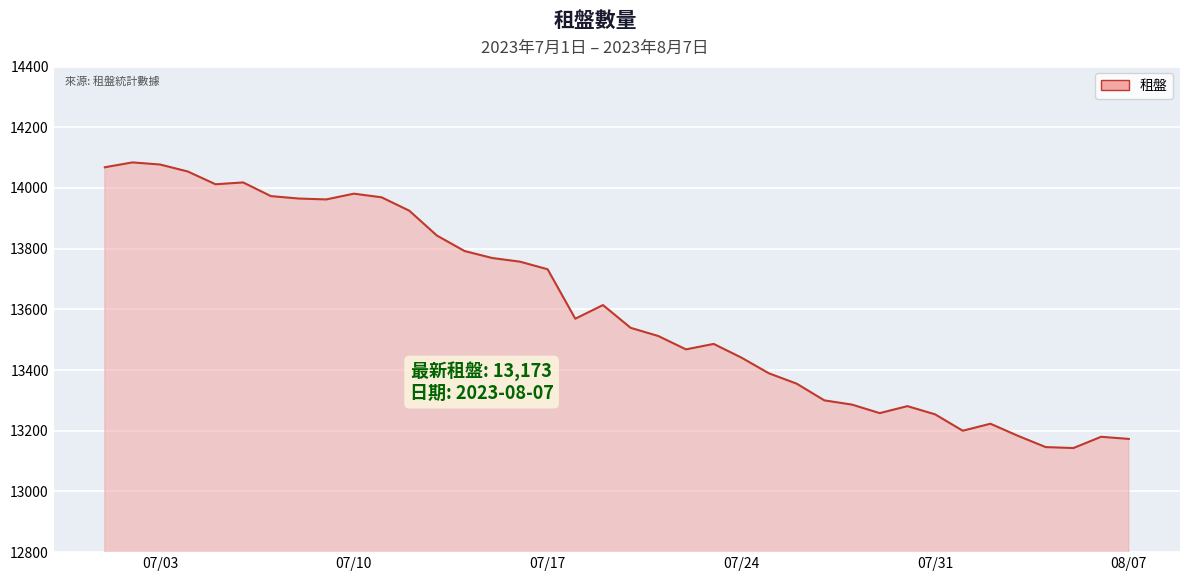

What is the difference between the maximum and minimum values?

941